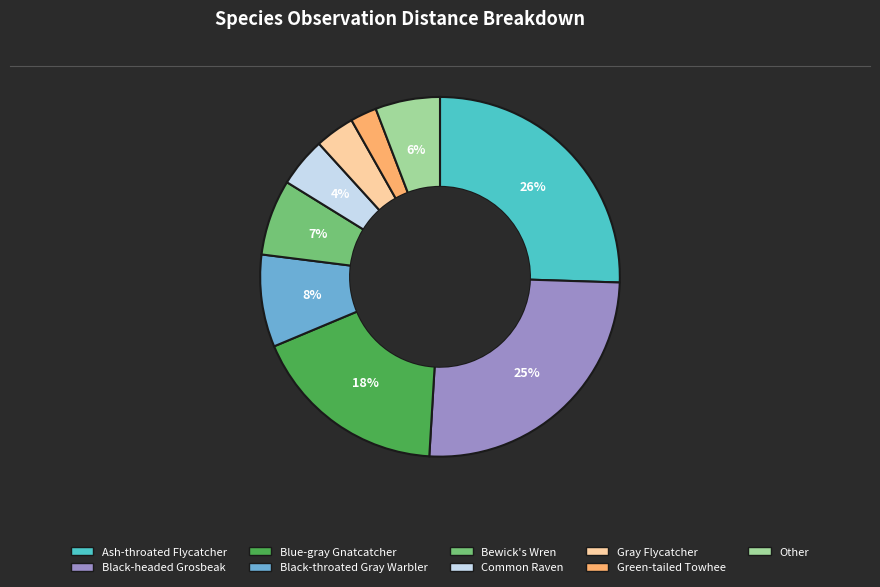

The Ash-throated Flycatcher slice represents 26% of the pie. True or false?

True